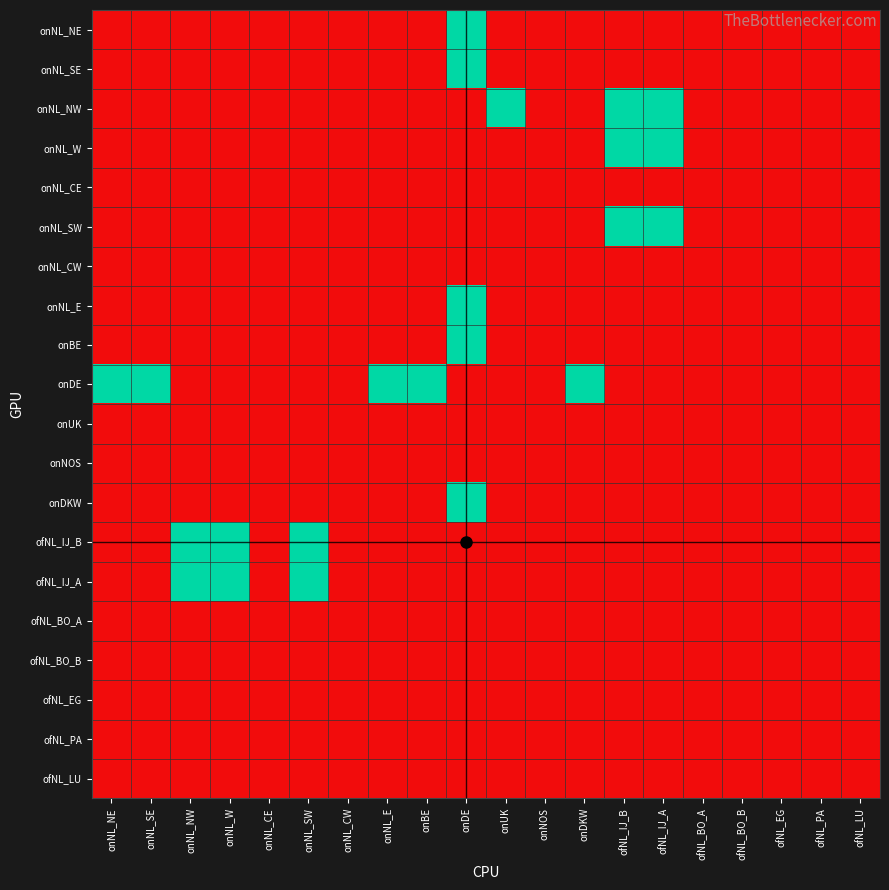

At how many categories does at least one series exceed 0?

12